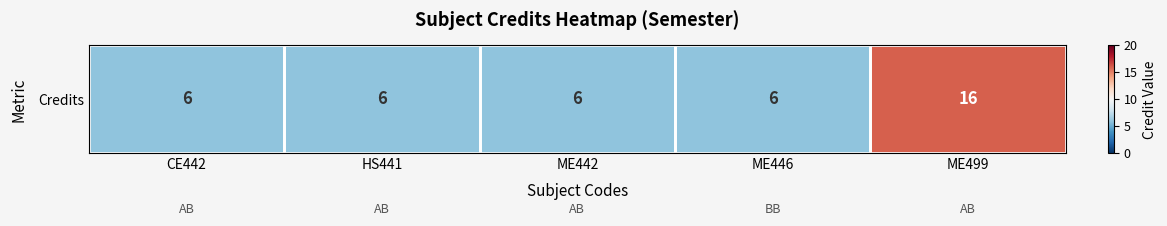

Where is the data nearest to the value 11?

CE442